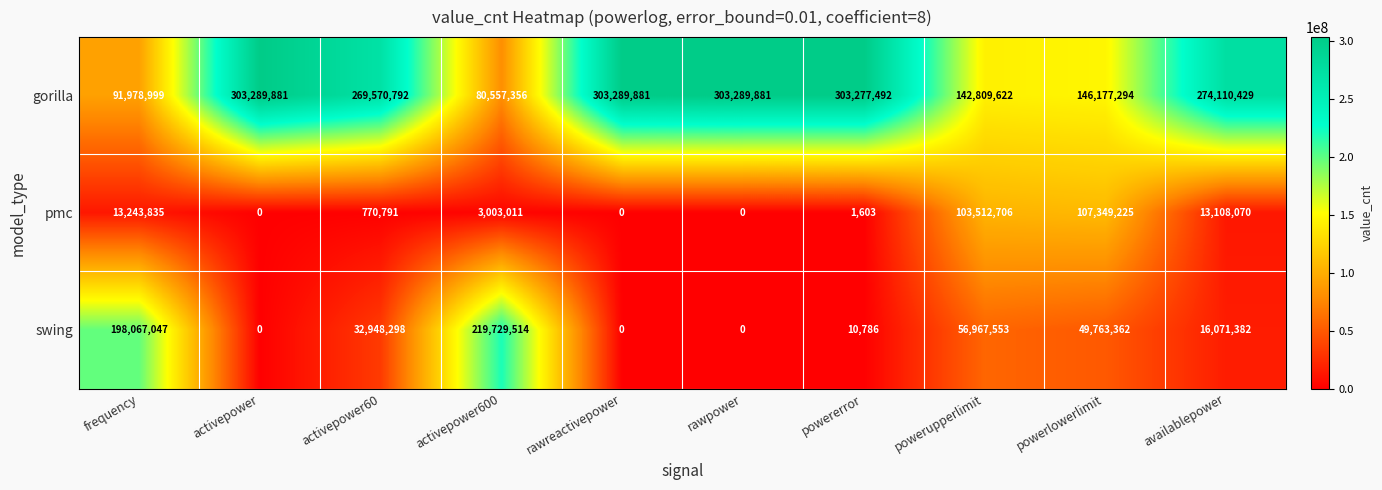

The swing series shows 49763362 at powerlowerlimit. True or false?

True